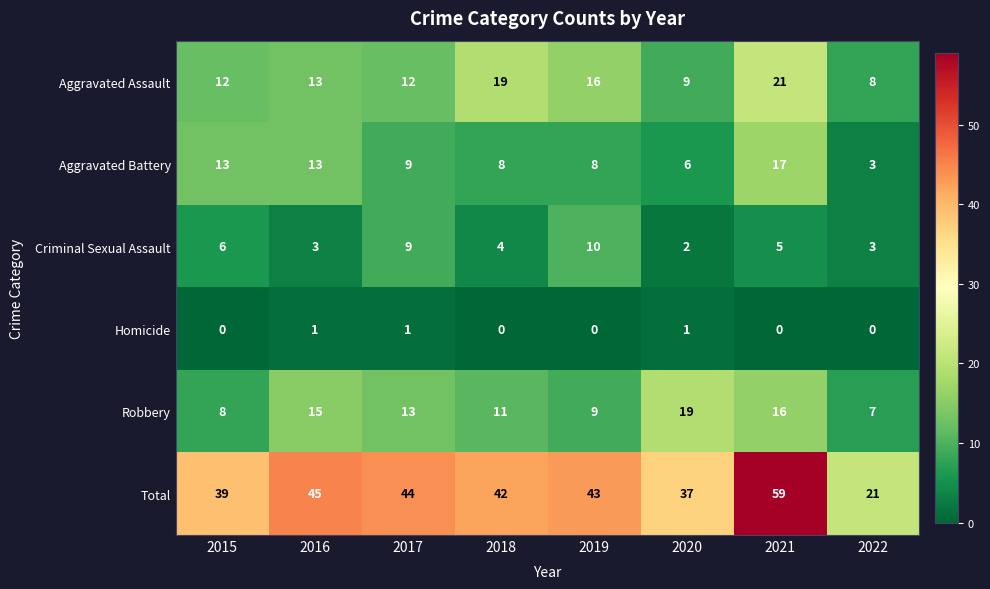

The Aggravated Battery series shows 17 at 2021. True or false?

True